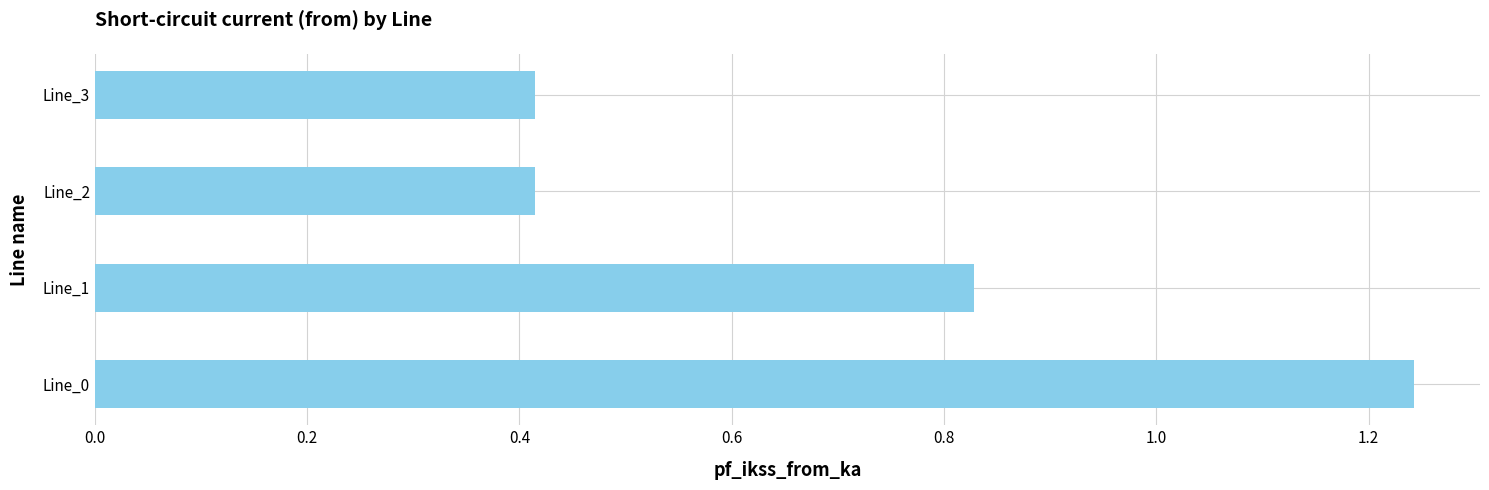

The value at Line_2 is 0.7. True or false?

False